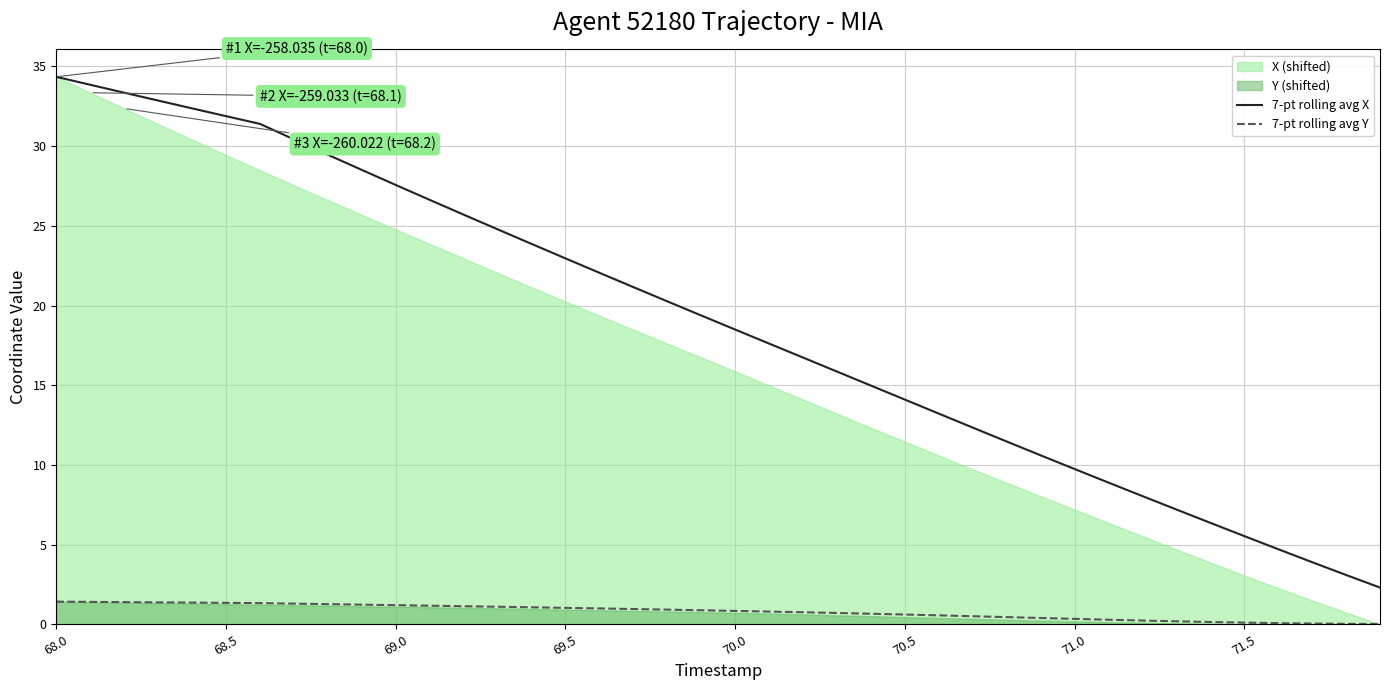

How many data points does each series have?

40